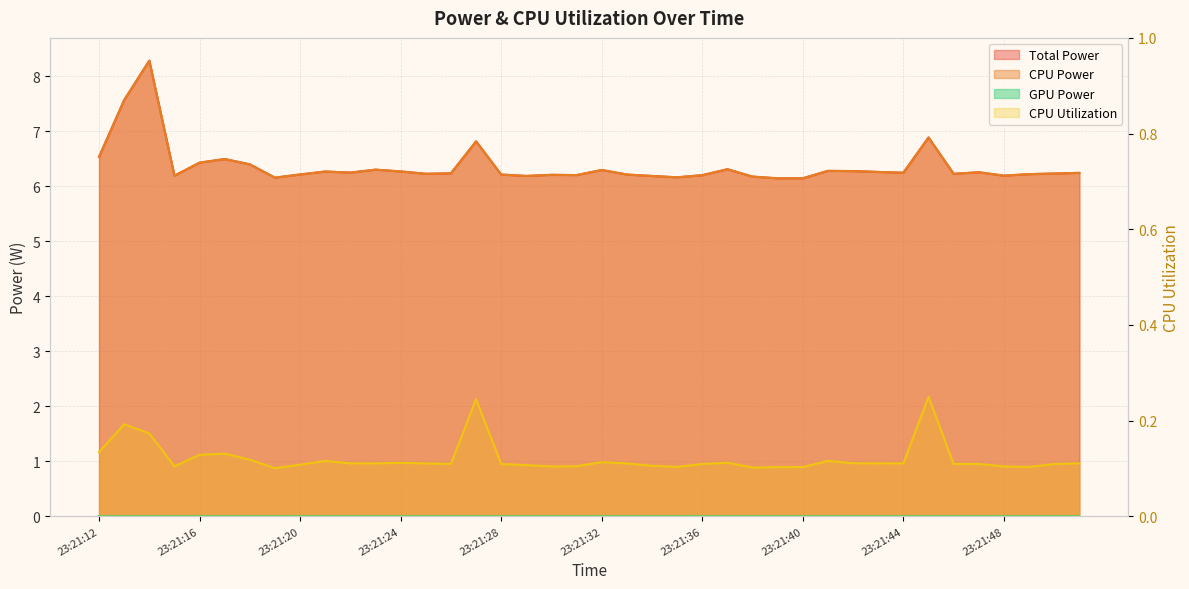

Between 23:21:35 and 23:21:36, which series saw the biggest shift?

Total Power